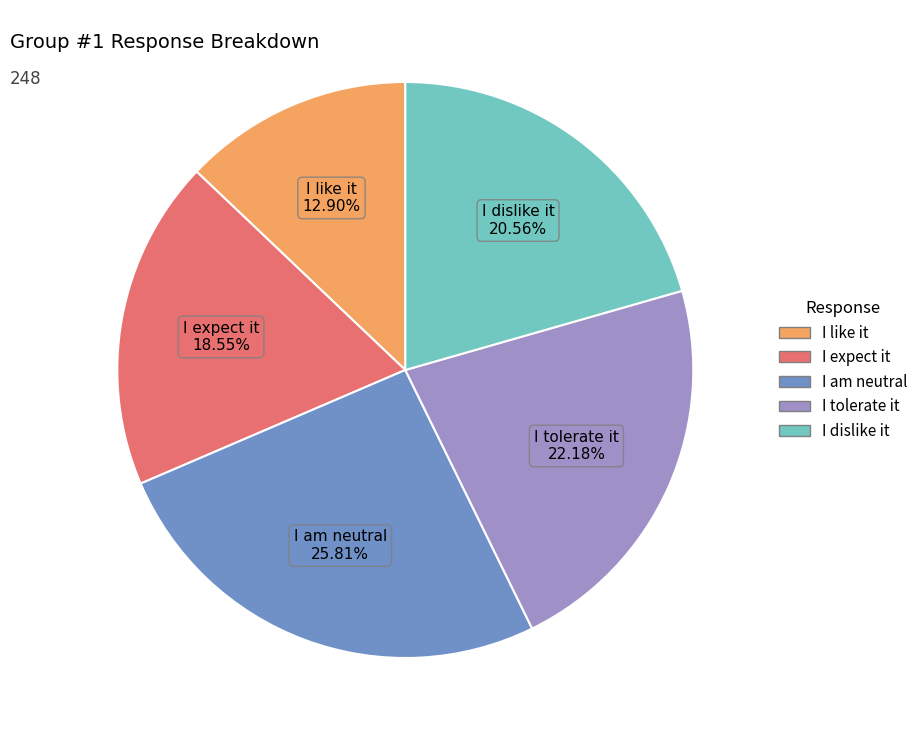

Is it true that I dislike it is 21% of the pie?

True